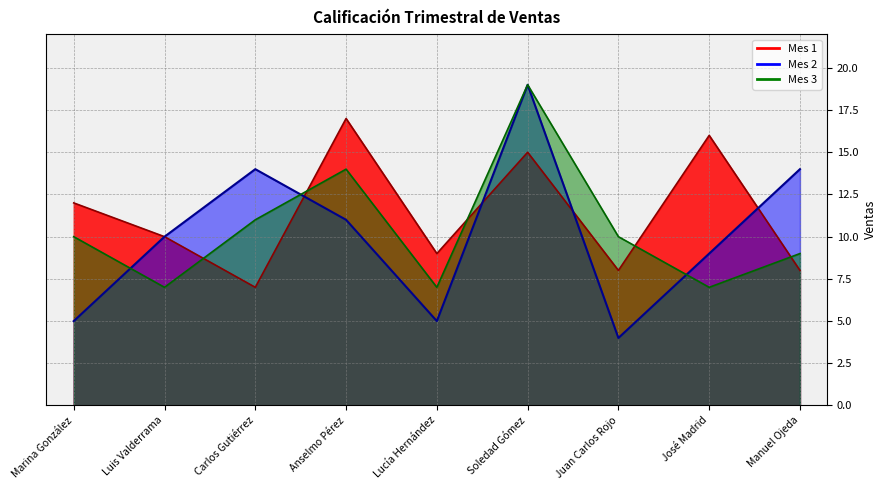

Reading left to right, what are all the values shown in this chart?

Mes 1: 12	10	7	17	9	15	8	16	8
Mes 2: 5	10	14	11	5	19	4	9	14
Mes 3: 10	7	11	14	7	19	10	7	9